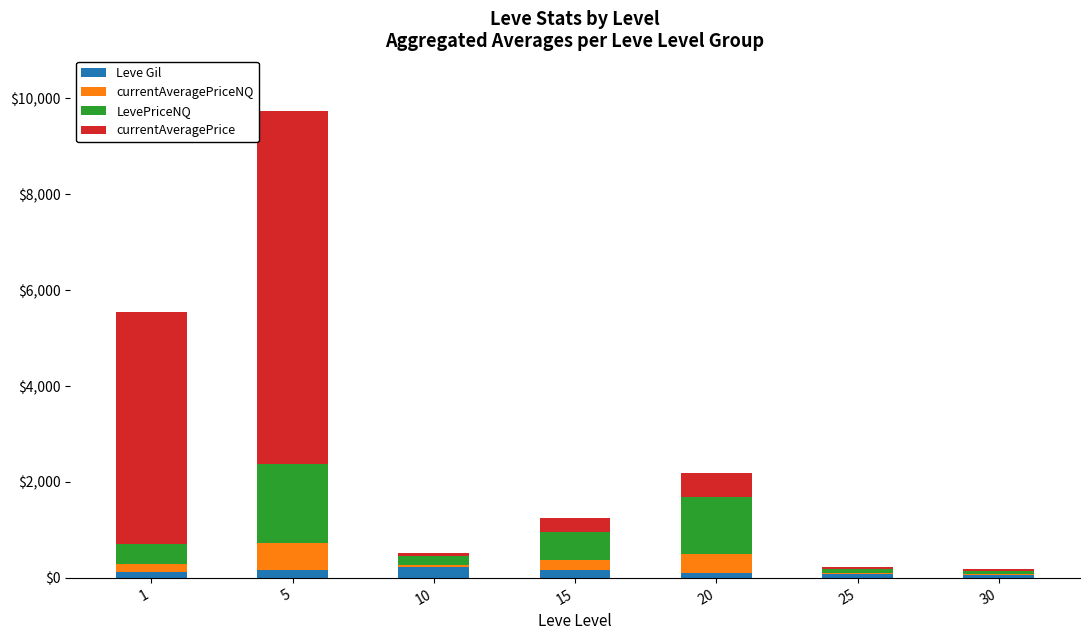

What is the highest value of the Leve Gil series?

220.0